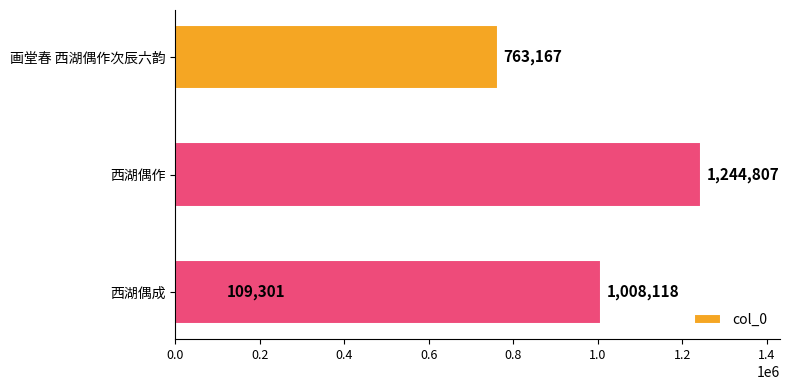

Reading left to right, transcribe all the data shown in this chart.

109301	1244807	763167	1008118